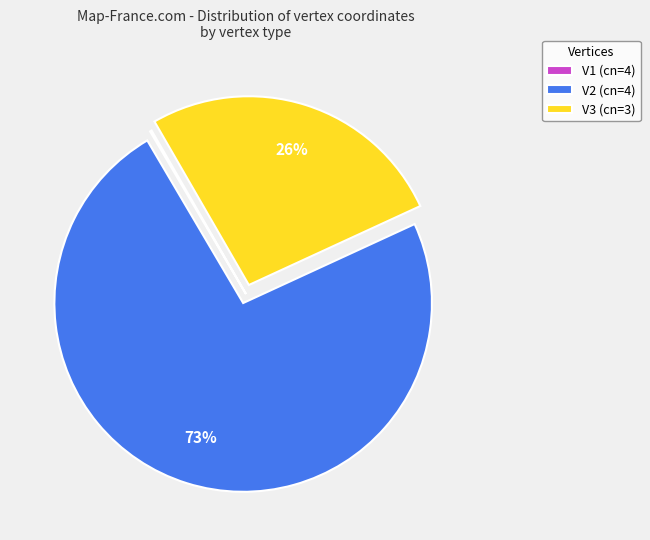

Does V2 (cn=4) account for over 50% of the chart?

Yes